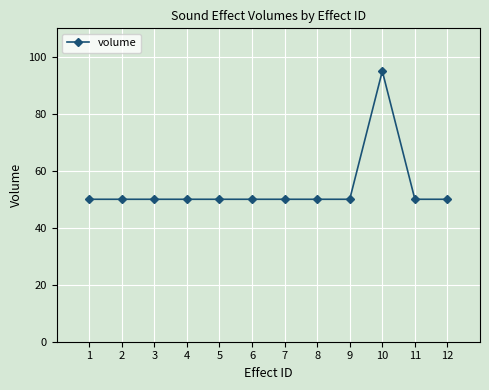

Approximately how many times larger is the value at 6 compared to 8?

1.0